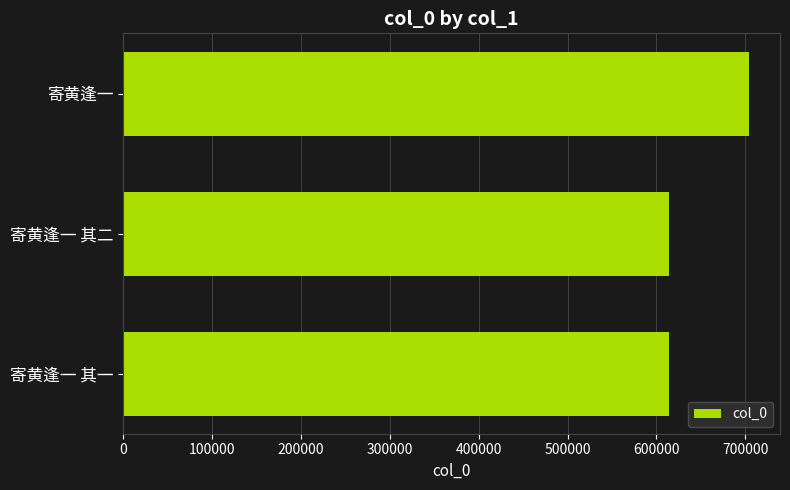

The chart shows a value of 451268 at 寄黄逢一. True or false?

False